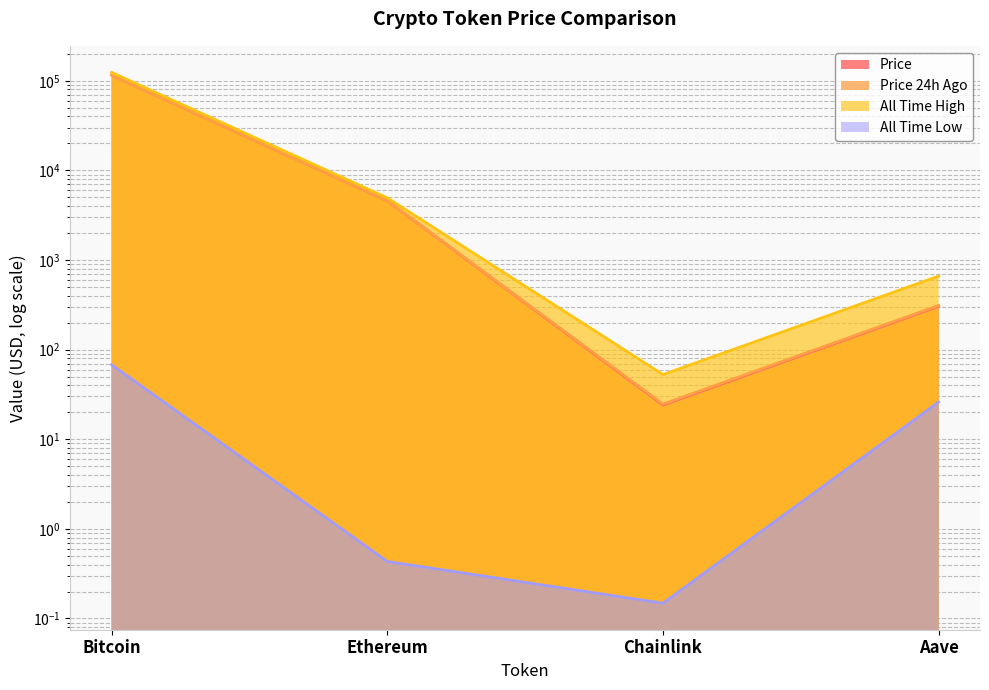

At which label does price24hAgo reach its minimum?

Chainlink